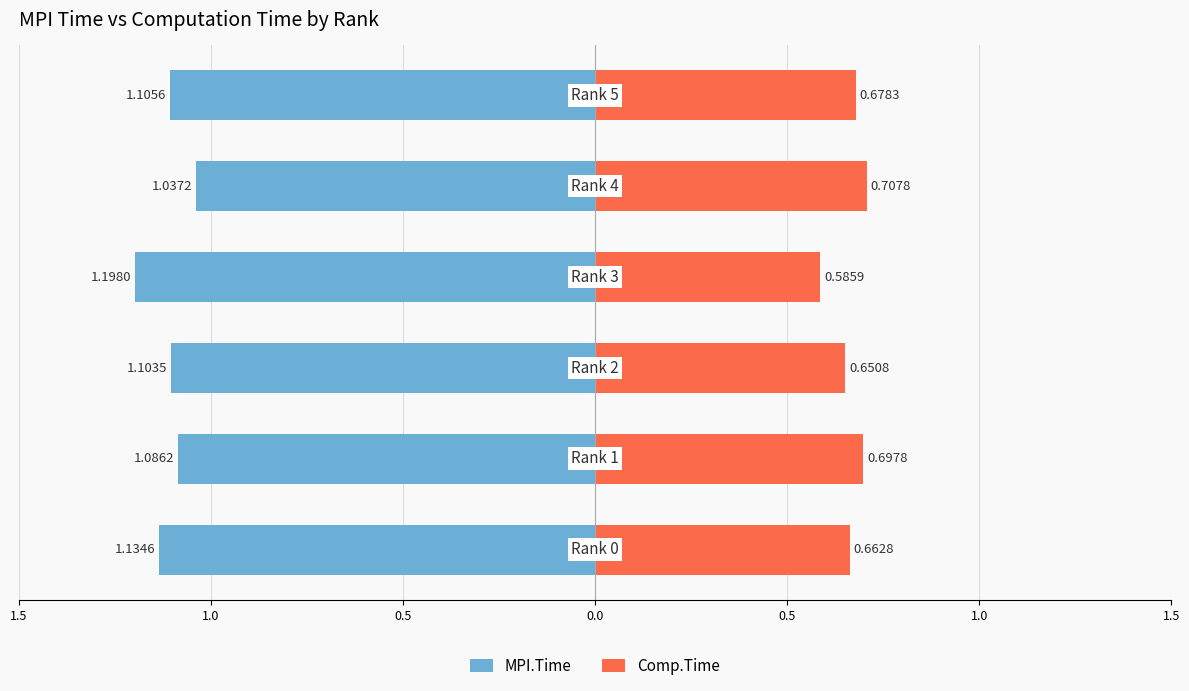

Is the value of Comp.Time at 1.0 greater than the value of MPI.Time at 0.0?

Yes